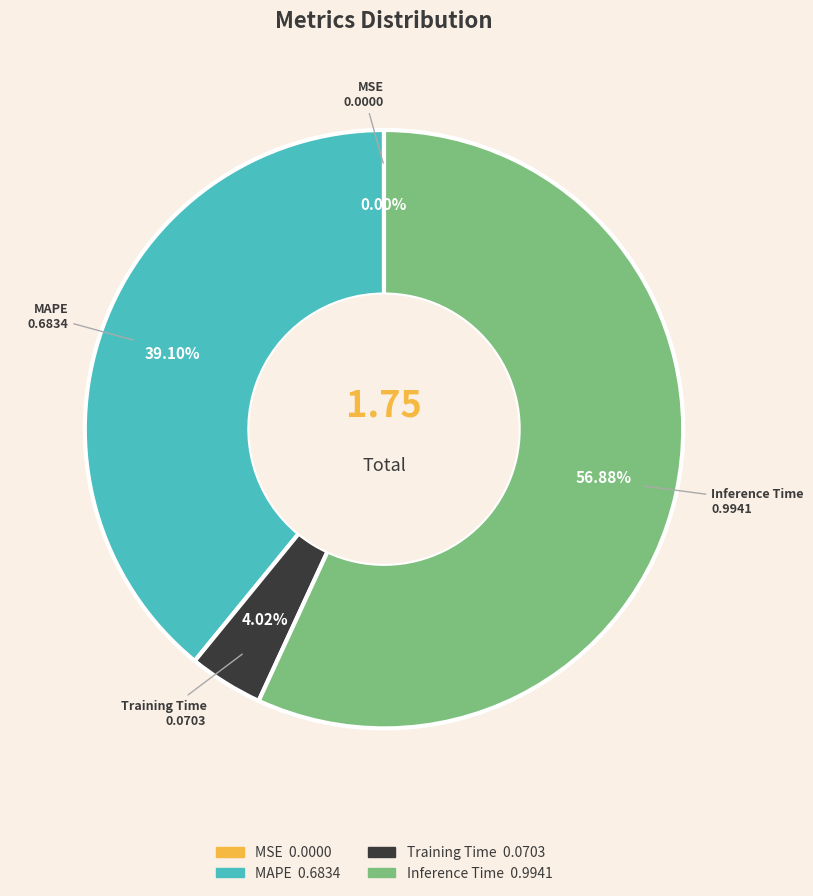

Is there a majority slice in this chart?

Yes